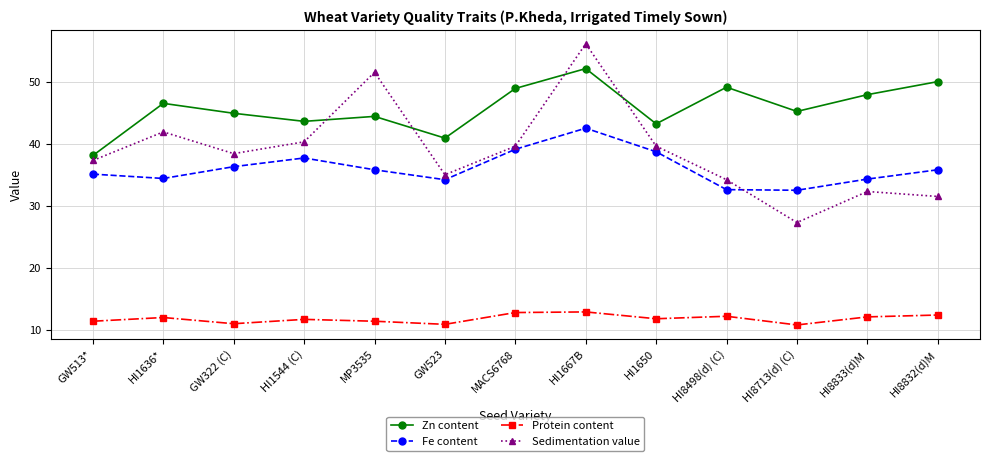

What is the highest value of the Sedimentation value series?

56.1